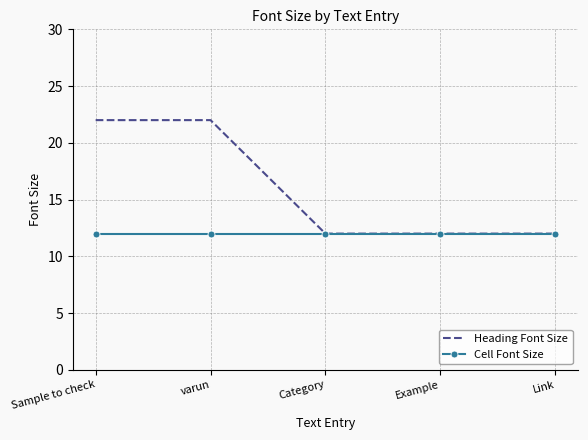

What is the difference between the highest and lowest values at Sample to check?

10